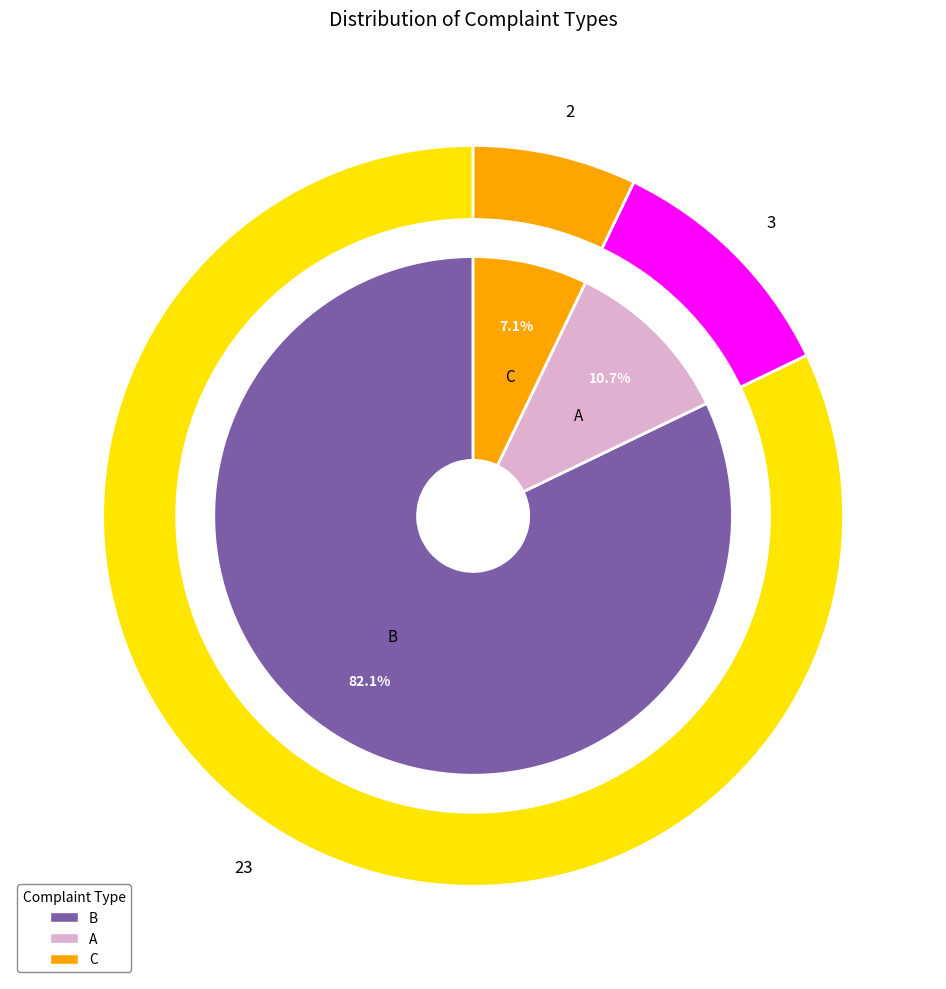

Rank the categories by value from lowest to highest.

C, A, B